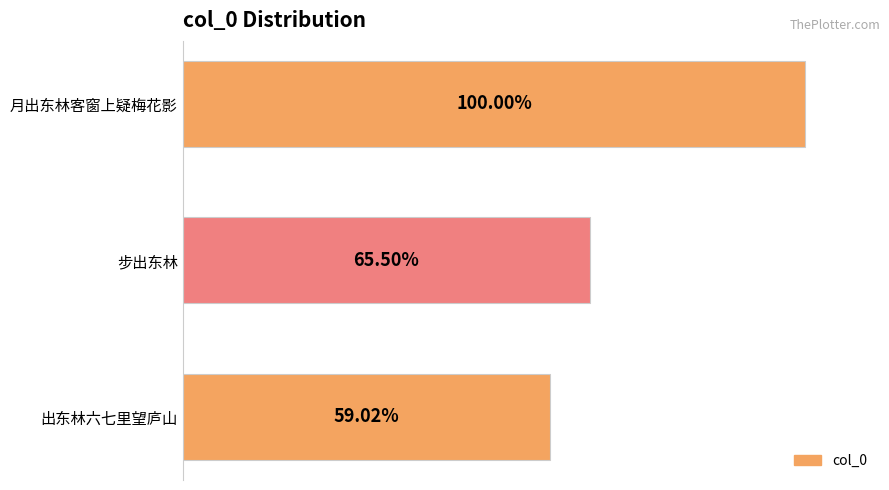

List the labels in order of value, largest first.

月出东林客窗上疑梅花影, 步出东林, 出东林六七里望庐山